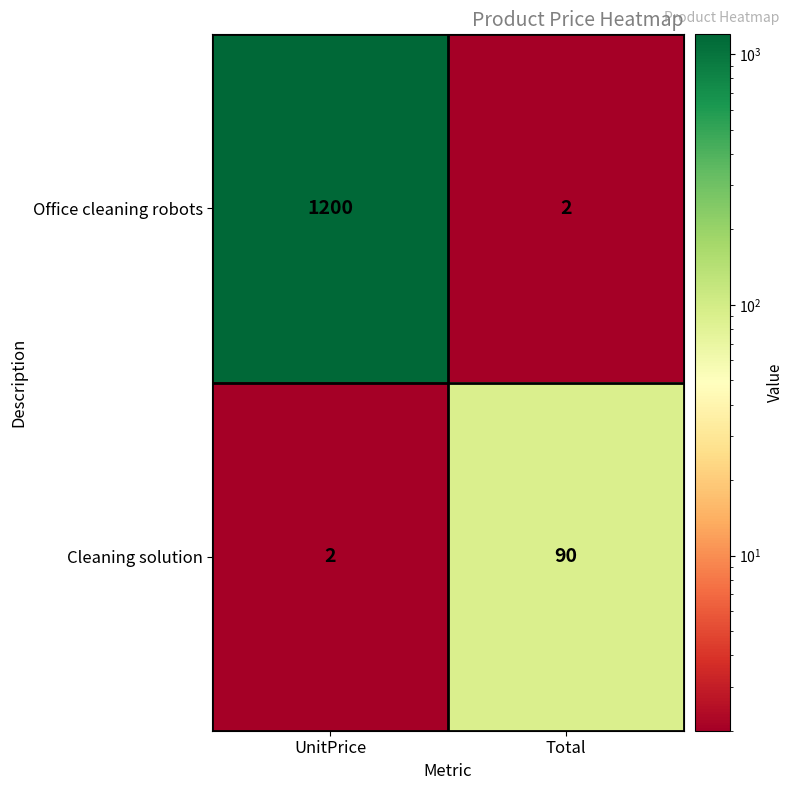

Which series has the largest total across all categories?

Office cleaning robots